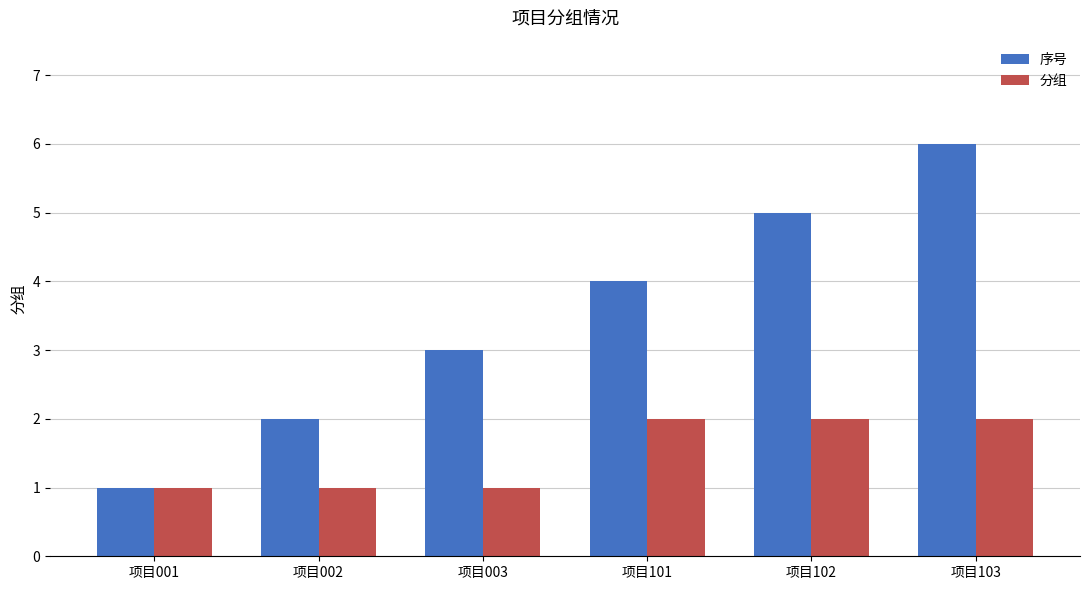

The 分组 series shows 2 at 项目101. True or false?

True